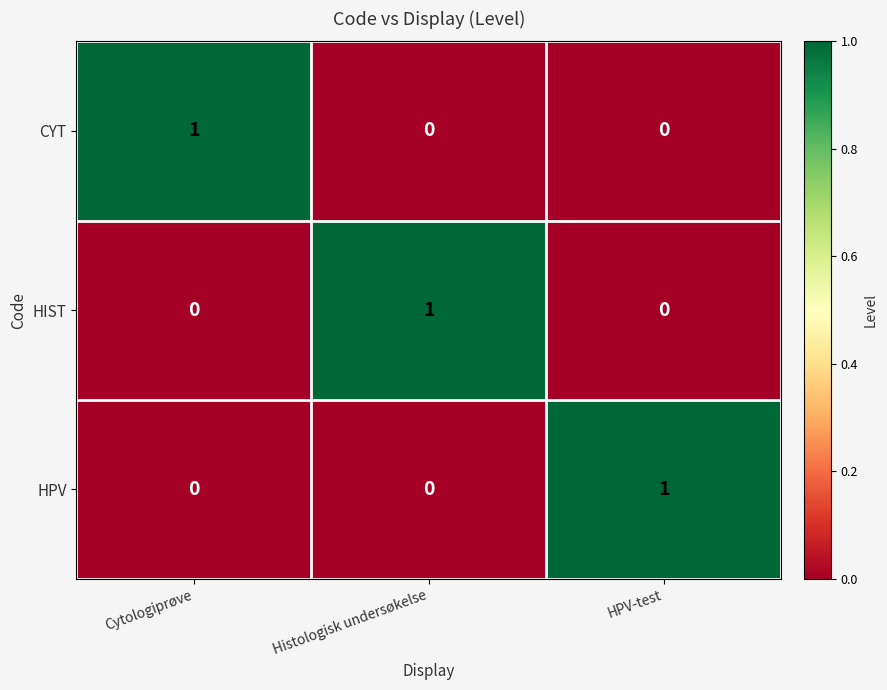

How many values in the CYT series exceed 0?

1